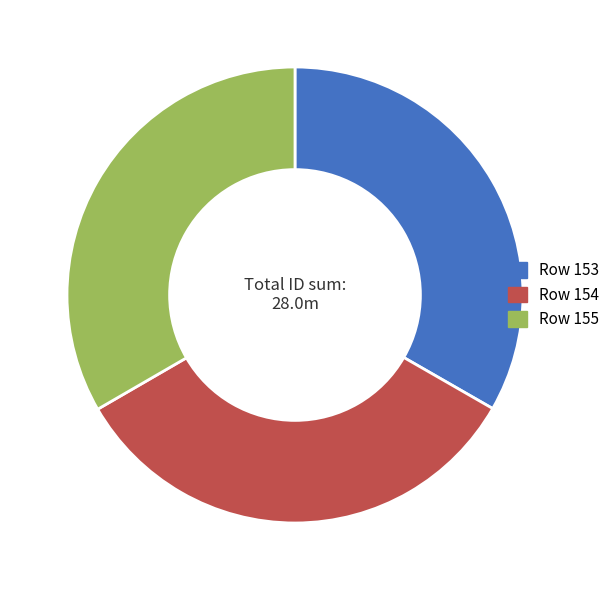

Approximately how many times larger is the value at Row 155 compared to Row 154?

1.0